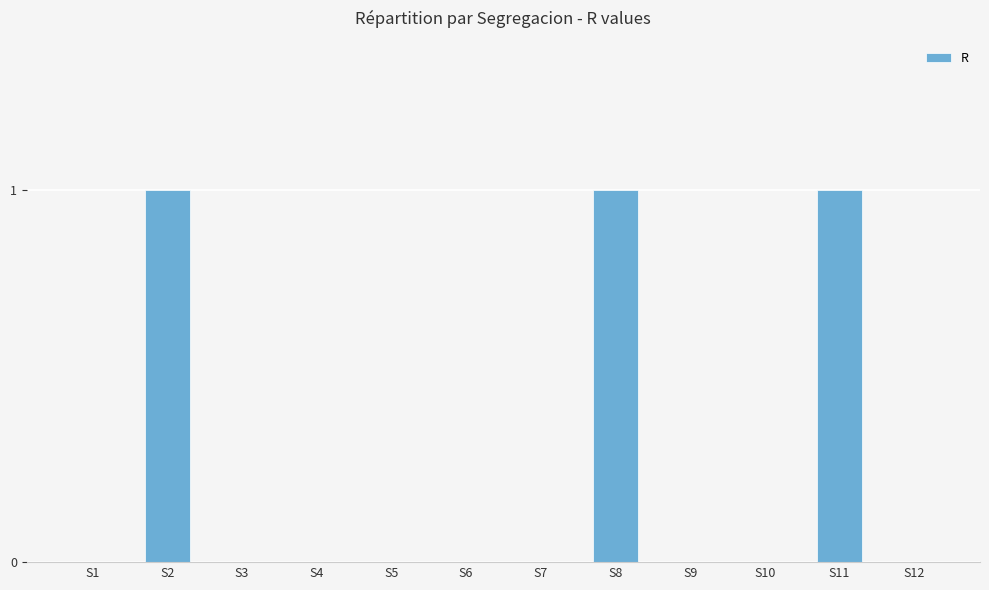

The value at S11 is 1. True or false?

True